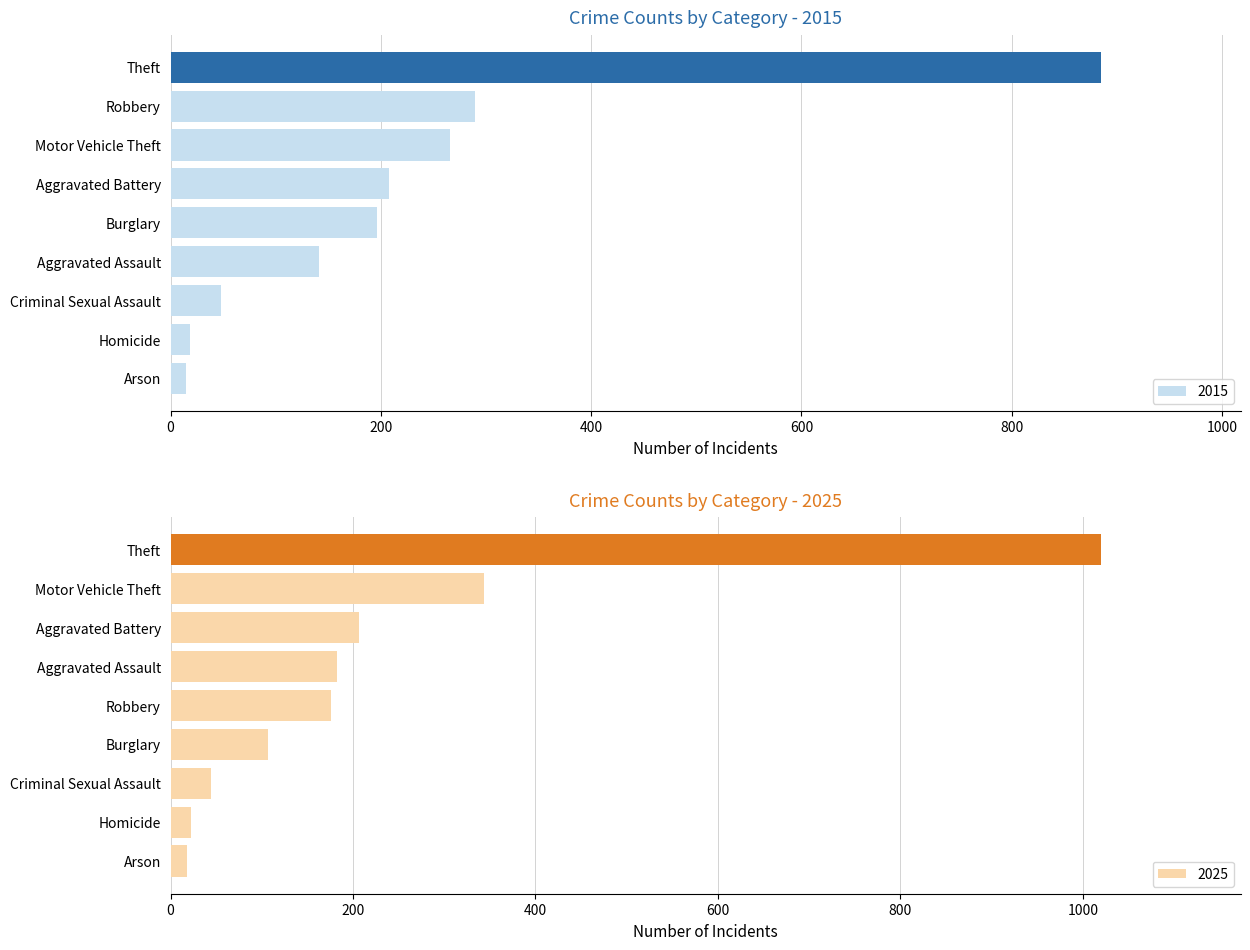

True or false: 2015 has a value of 290 at Robbery.

True